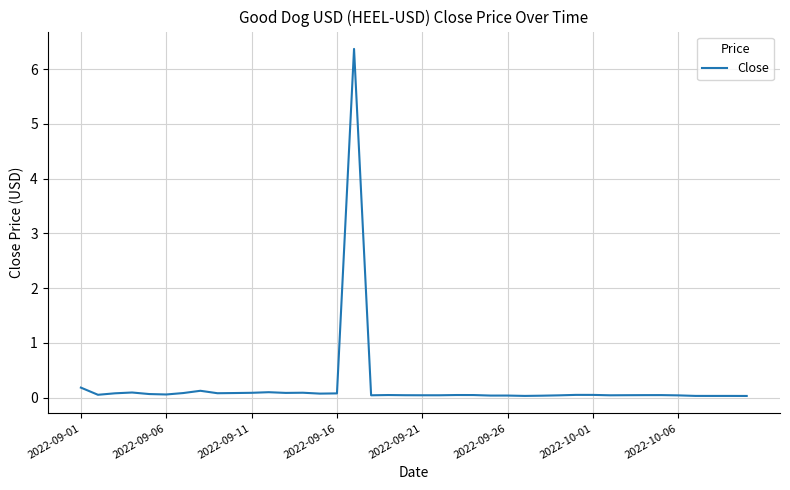

True or false: there are more than 0 points higher than both neighbors.

True